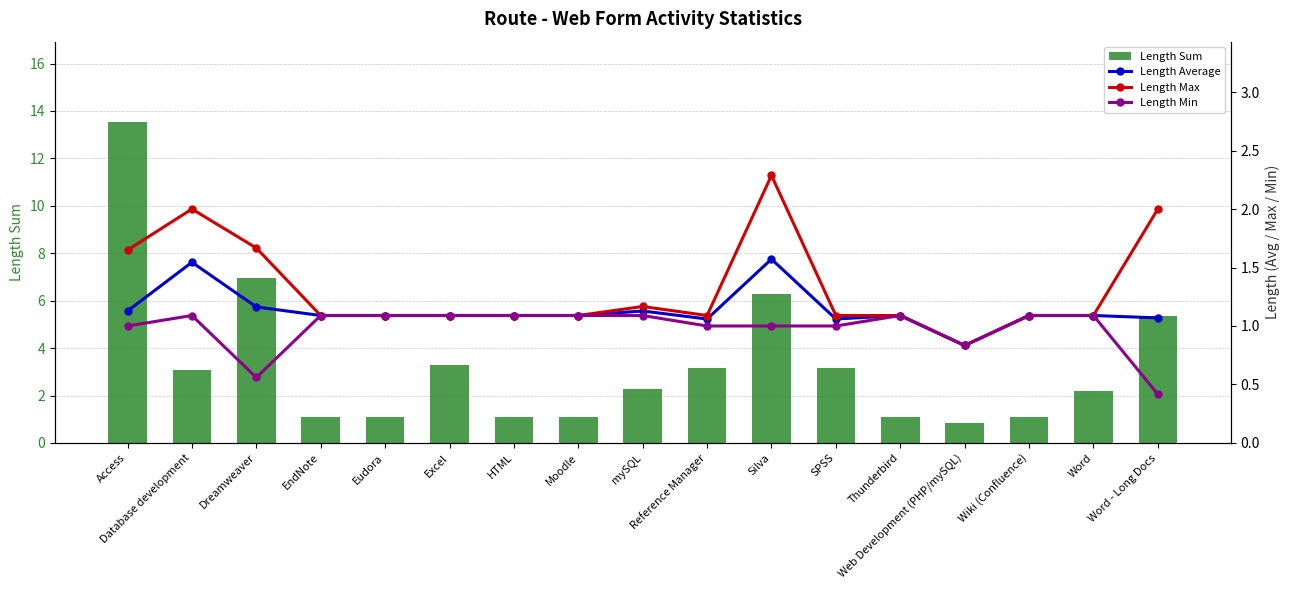

Reading left to right, list all the values displayed in this chart.

Length Sum: 13.5	3.1	7.0	1.1	1.1	3.3	1.1	1.1	2.3	3.2	6.3	3.2	1.1	0.8	1.1	2.2	5.3
Length Average: 1.1	1.5	1.2	1.1	1.1	1.1	1.1	1.1	1.1	1.1	1.6	1.1	1.1	0.8	1.1	1.1	1.1
Length Max: 1.6	2.0	1.7	1.1	1.1	1.1	1.1	1.1	1.2	1.1	2.3	1.1	1.1	0.8	1.1	1.1	2.0
Length Min: 1.0	1.1	0.6	1.1	1.1	1.1	1.1	1.1	1.1	1.0	1.0	1.0	1.1	0.8	1.1	1.1	0.4